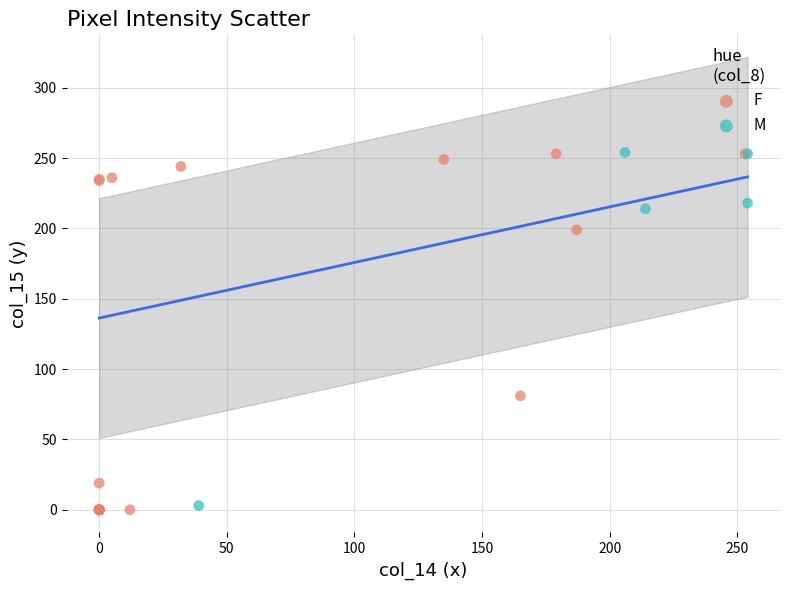

What are all the series names shown in the legend?

F, M